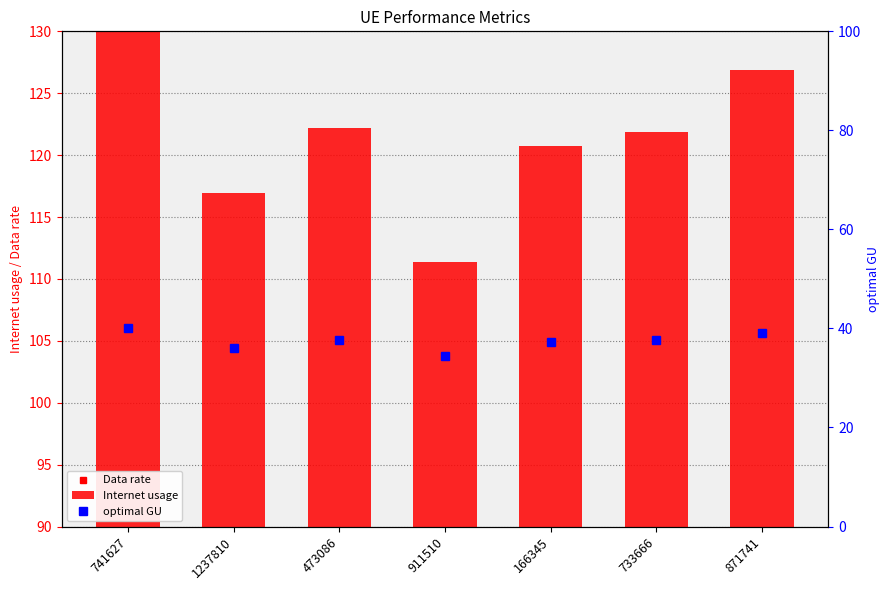

At which category does the chart reach its peak across all series?

741627